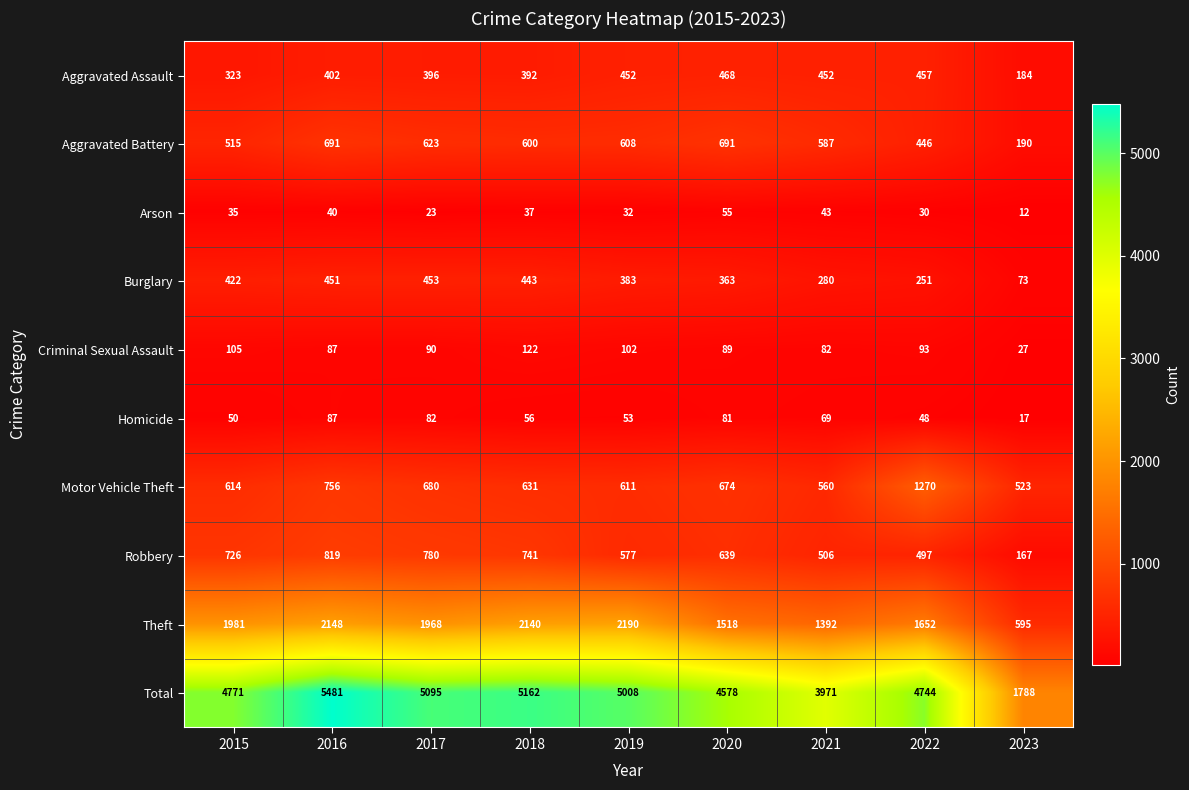

The value of Robbery at 2020 is 936. True or false?

False